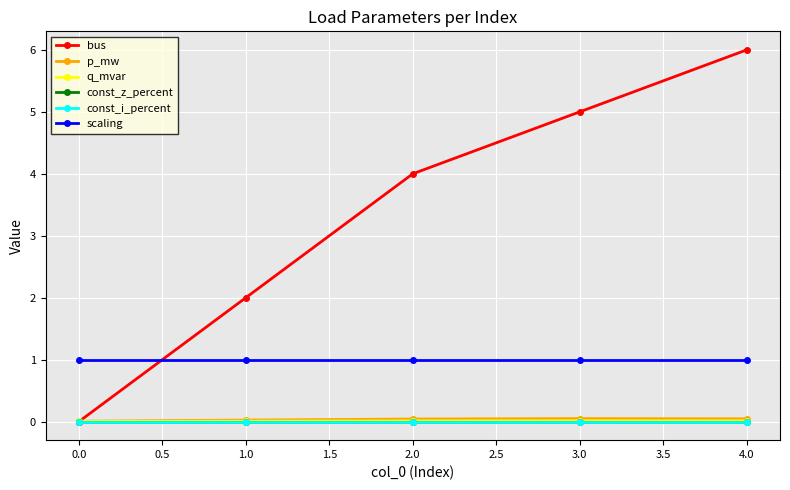

True or false: bus has a value of 2.9 at 1.0.

False